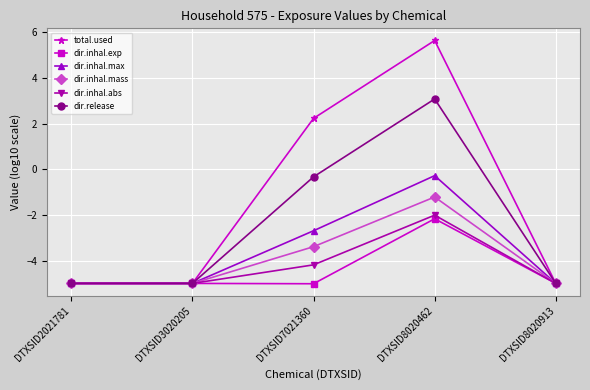

The value of total.used at DTXSID7021360 is 2.2. True or false?

True